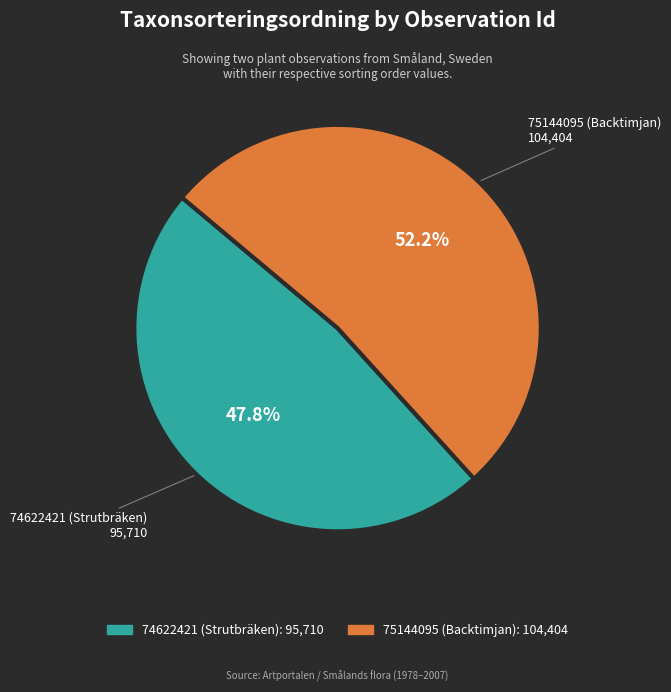

To the nearest percent, what percentage of the pie is 74622421 (Strutbräken)?

48%